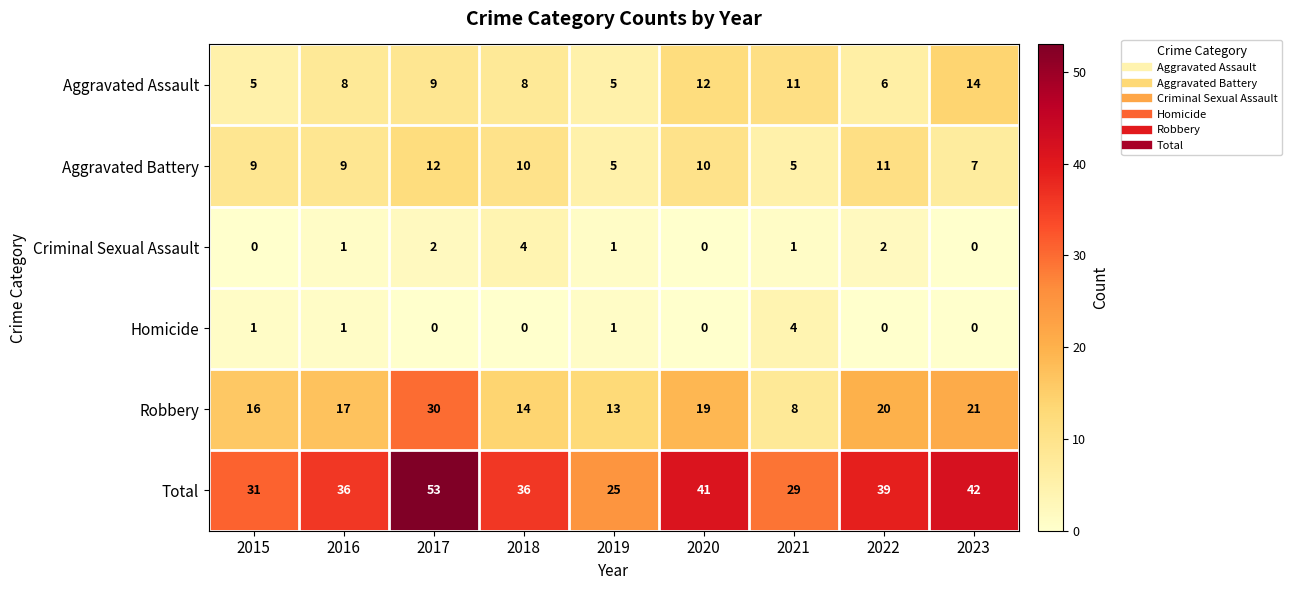

Count the number of data series in this chart.

6